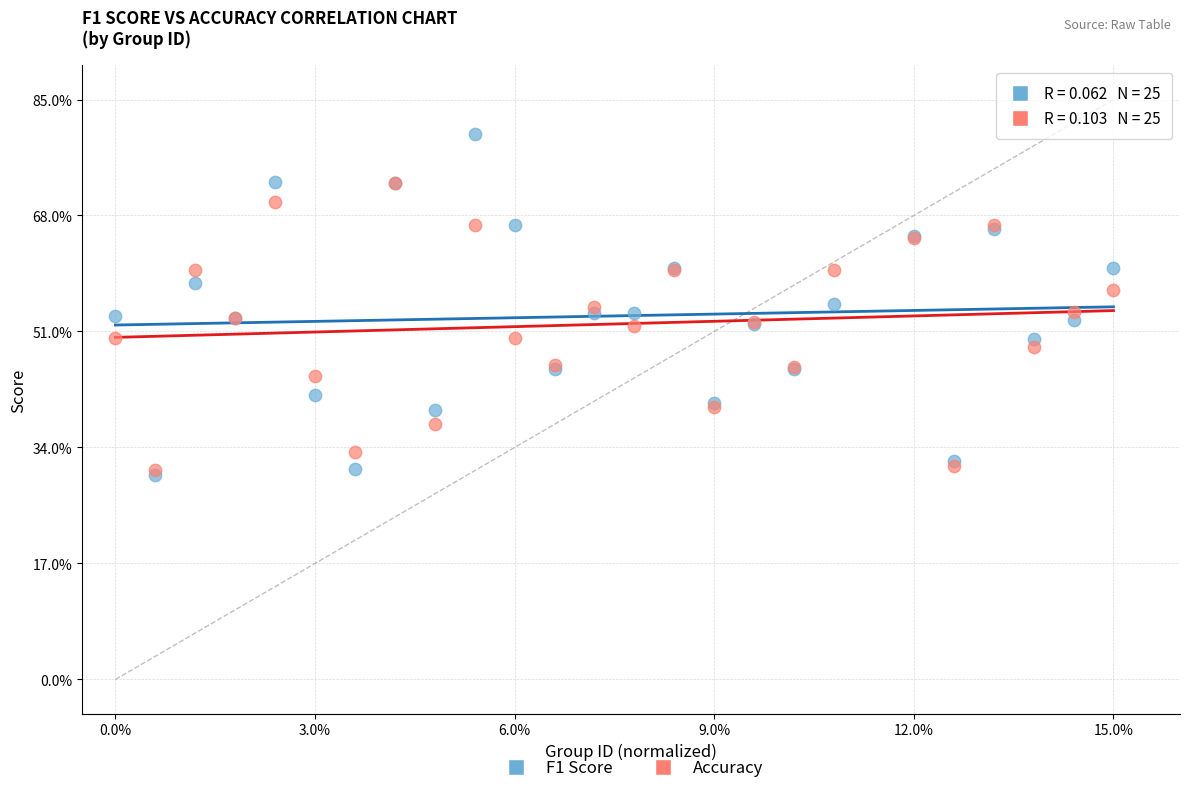

Which series reaches the minimum Y coordinate?

F1 Score